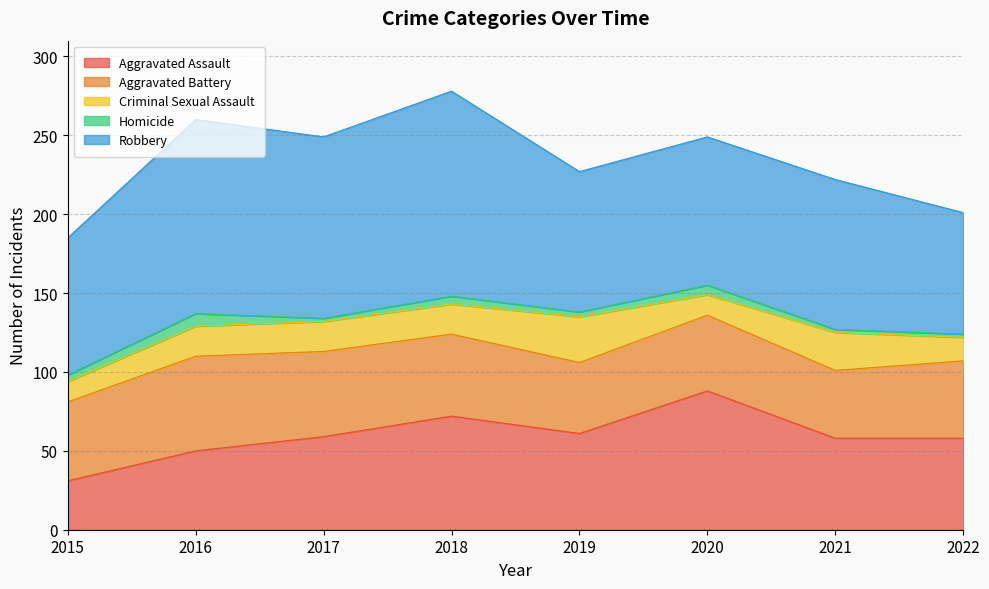

What is the sum of all Homicide values?

32